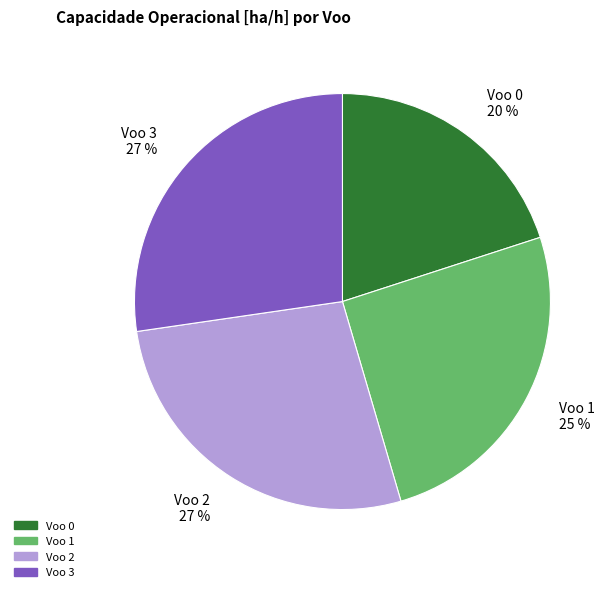

Which slice is the smallest?

Voo 0